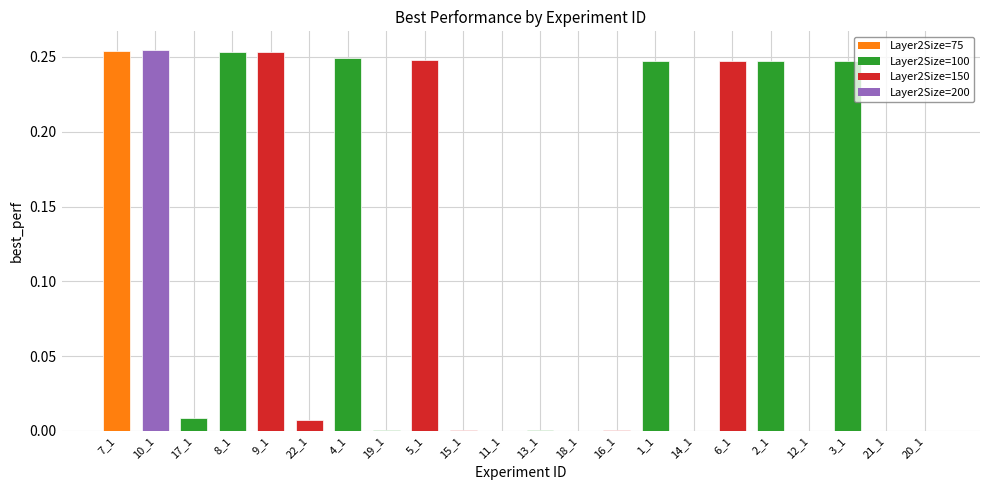

The chart shows a value of 0.4 at 1_1. True or false?

False